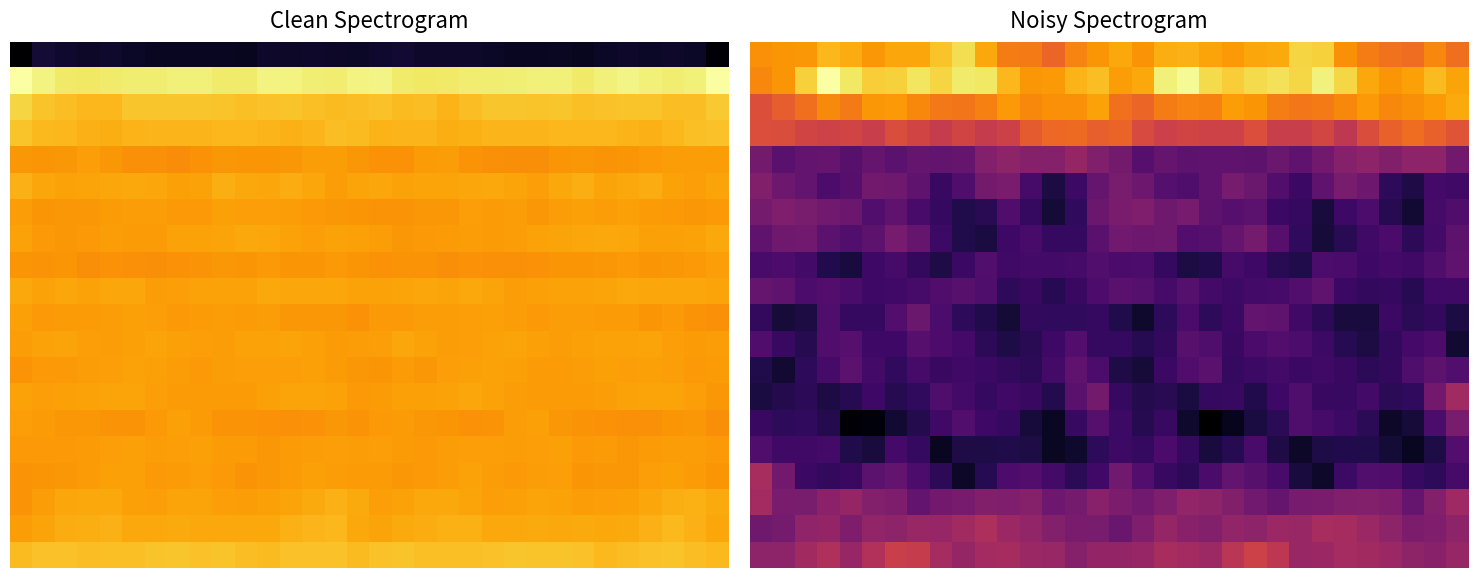

Which category has the lowest value across all series?

20